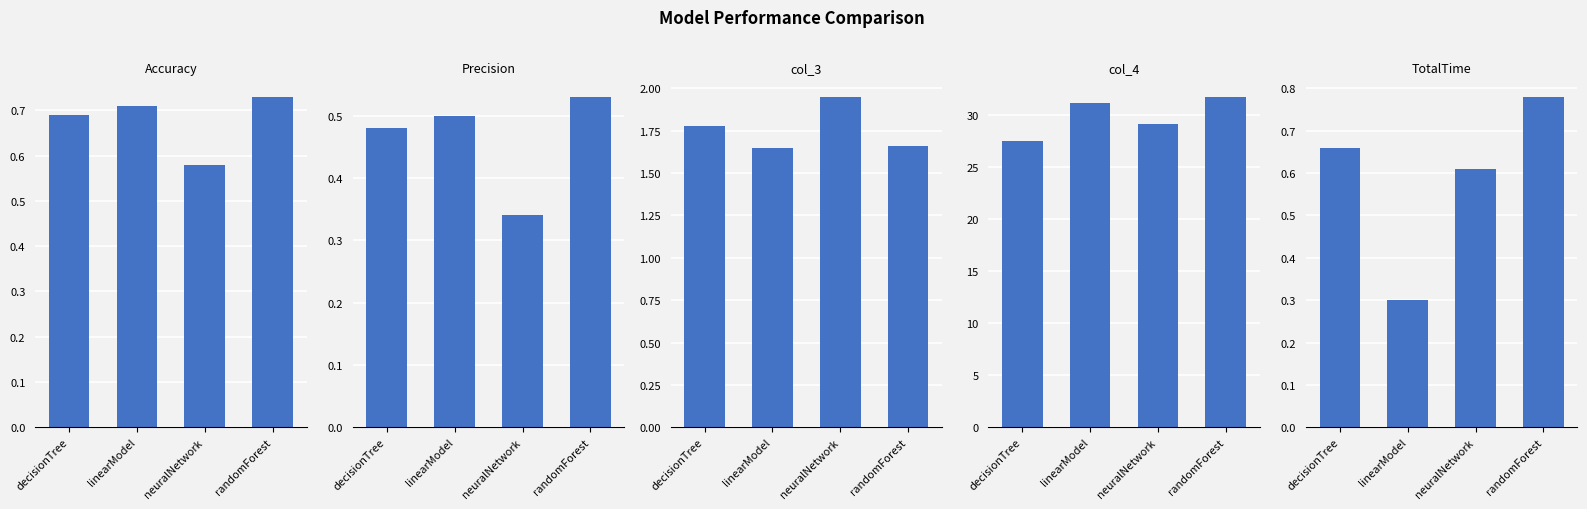

What is the label of the 4th bar from the right?

decisionTree